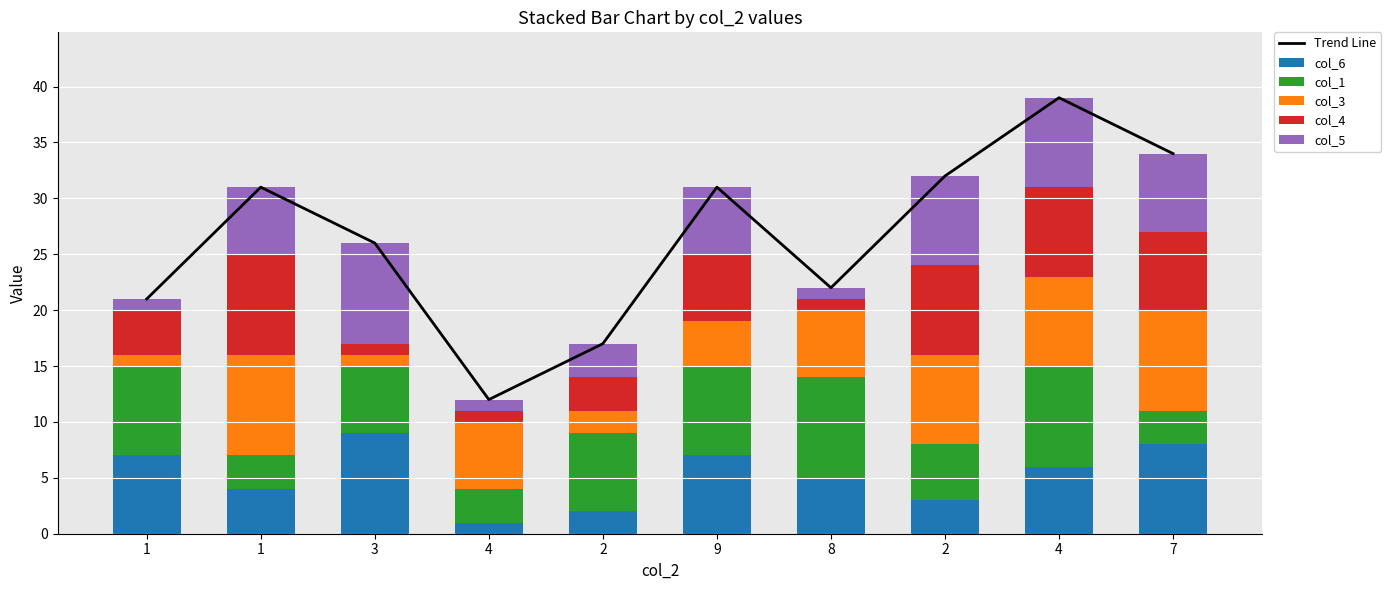

What is the average value of the col_4 series?

5